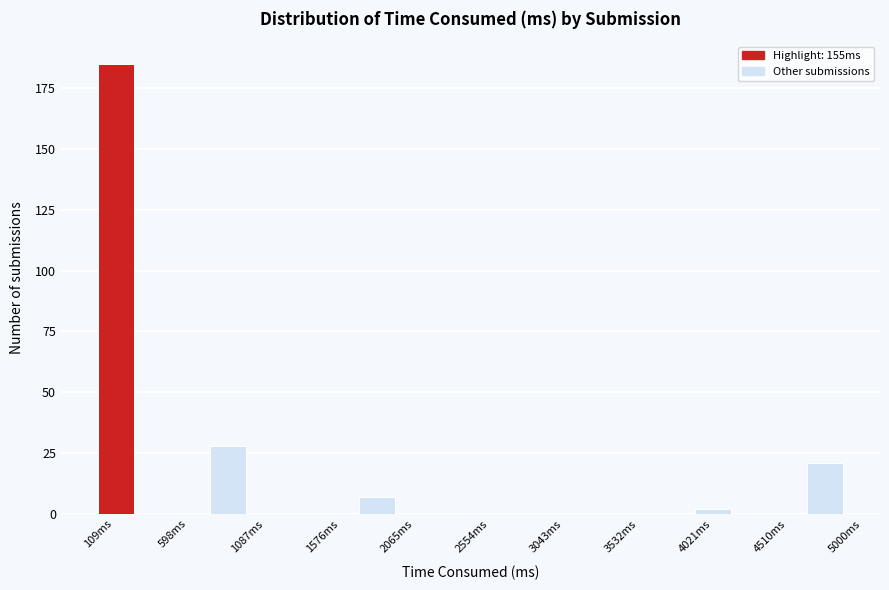

Reading left to right, list every bar in this chart as the range it spans on the x-axis followed by its height. Neither the bar edges nor the heights are printed on the chart, so give them approximately, as read against the axes.

100 to 350: 185
350 to 600: 0
600 to 850: 0
850 to 1100: 30
1100 to 1350: 0
1350 to 1600: 0
1600 to 1800: 0
1800 to 2050: 5
2050 to 2300: 0
2300 to 2550: 0
2550 to 2800: 0
2800 to 3050: 0
3050 to 3300: 0
3300 to 3550: 0
3550 to 3800: 0
3800 to 4000: 0
4000 to 4250: under 5
4250 to 4500: 0
4500 to 4750: 0
4750 to 5000: 20